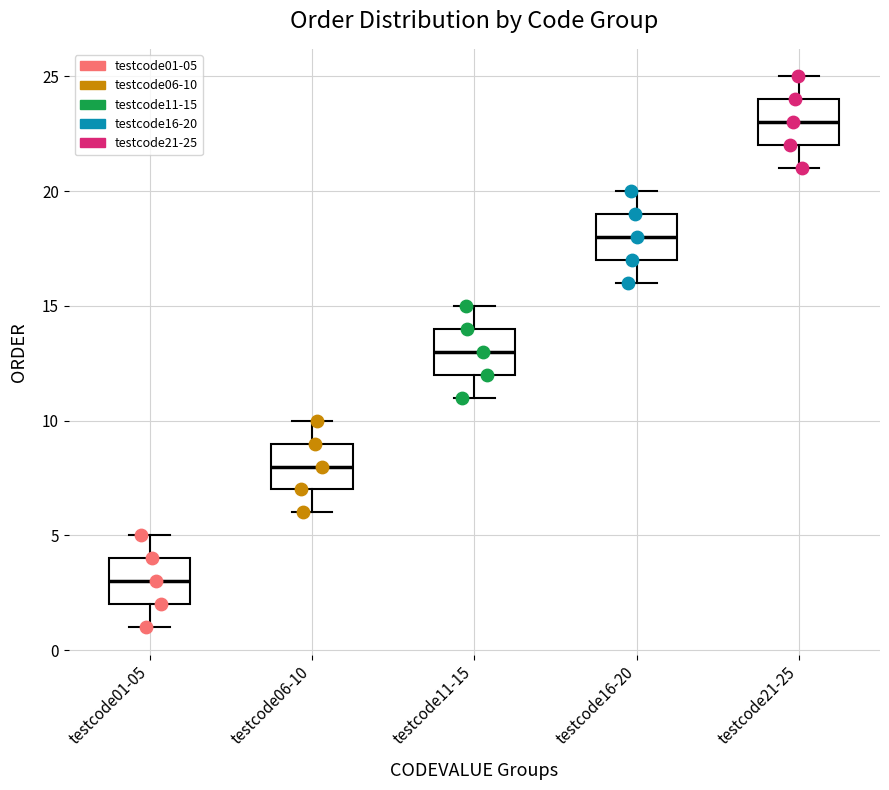

Reading left to right, transcribe this box plot: for each box, give where its median line is, the range the box spans, and where its two whiskers end, as read against the y-axis. The values are not printed on the chart, so give them approximately, as read against the axis.

testcode01-05: median 3, box 2 to 4, whiskers 1 to 5
testcode06-10: median 8, box 7 to 9, whiskers 6 to 10
testcode11-15: median 13, box 12 to 14, whiskers 11 to 15
testcode16-20: median 18, box 17 to 19, whiskers 16 to 20
testcode21-25: median 23, box 22 to 24, whiskers 21 to 25